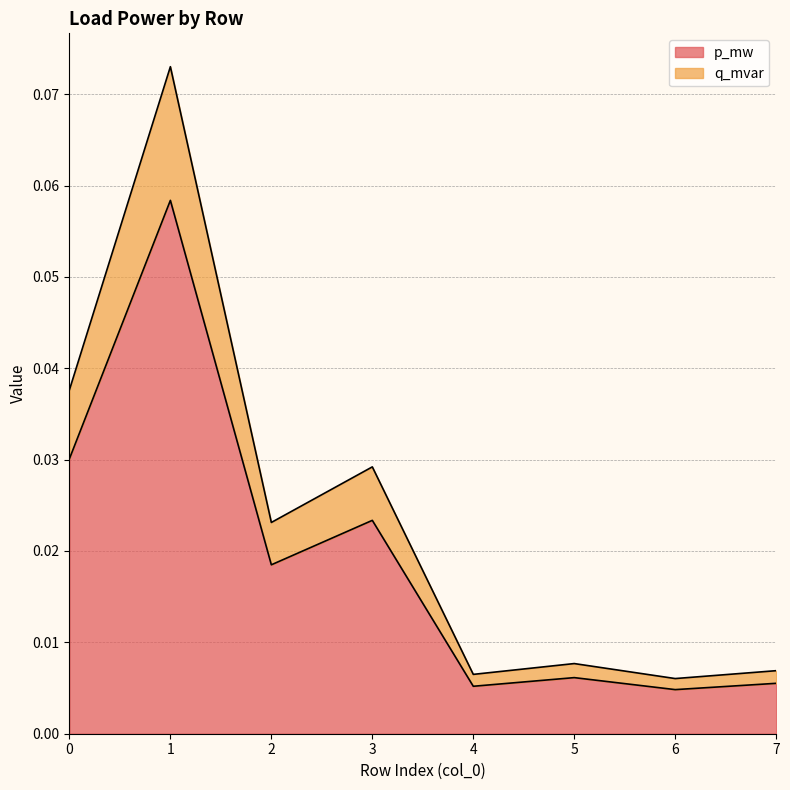

Does the chart display data point markers on the line(s)?

No